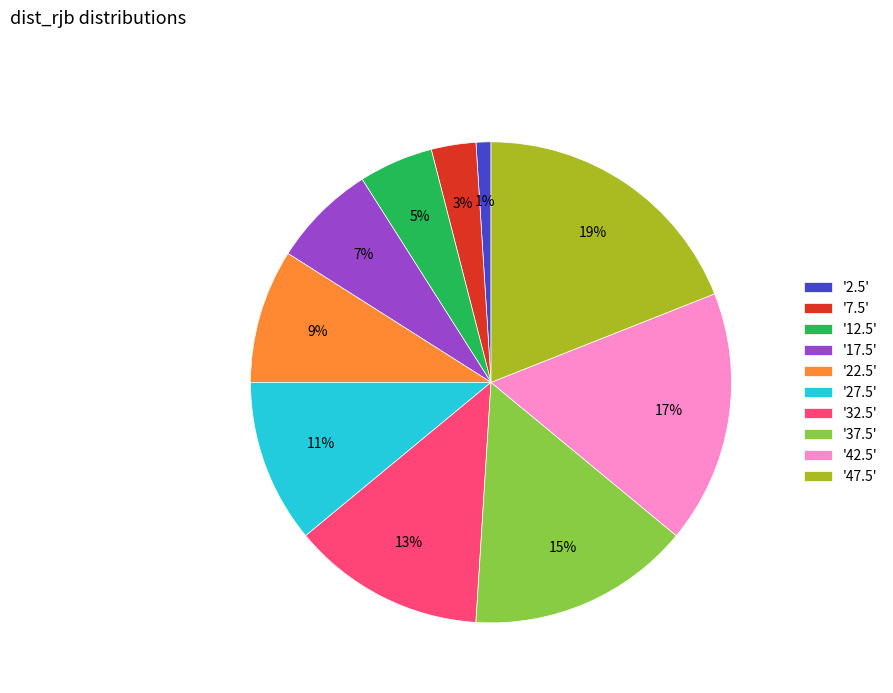

What is the smallest slice in the pie chart?

'2.5'